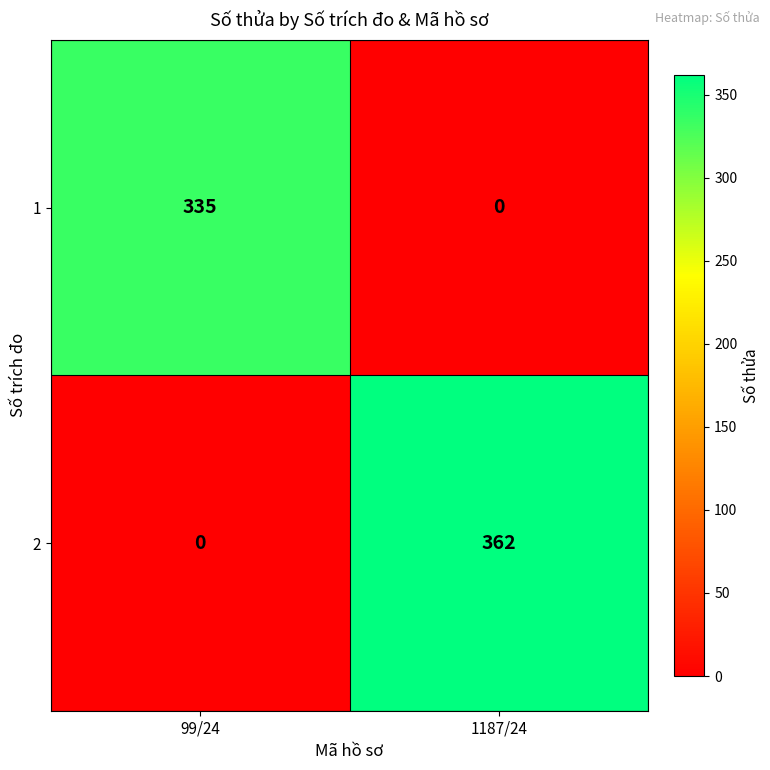

Which label corresponds to the largest value in the chart?

1187/24